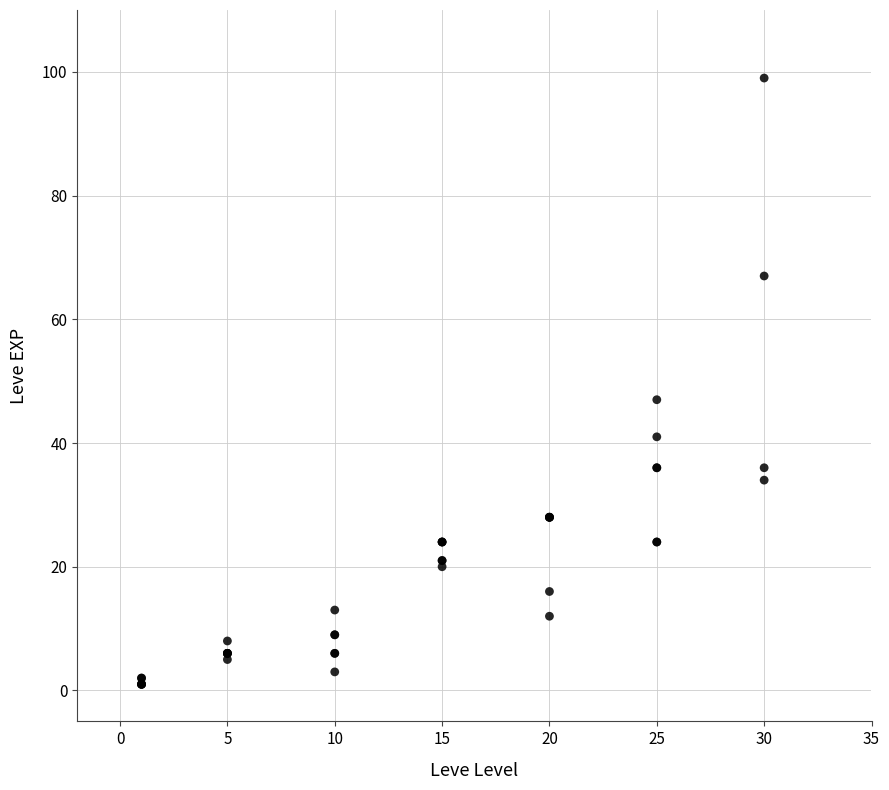

What Y value in the scatter plot is closest to 50?

47